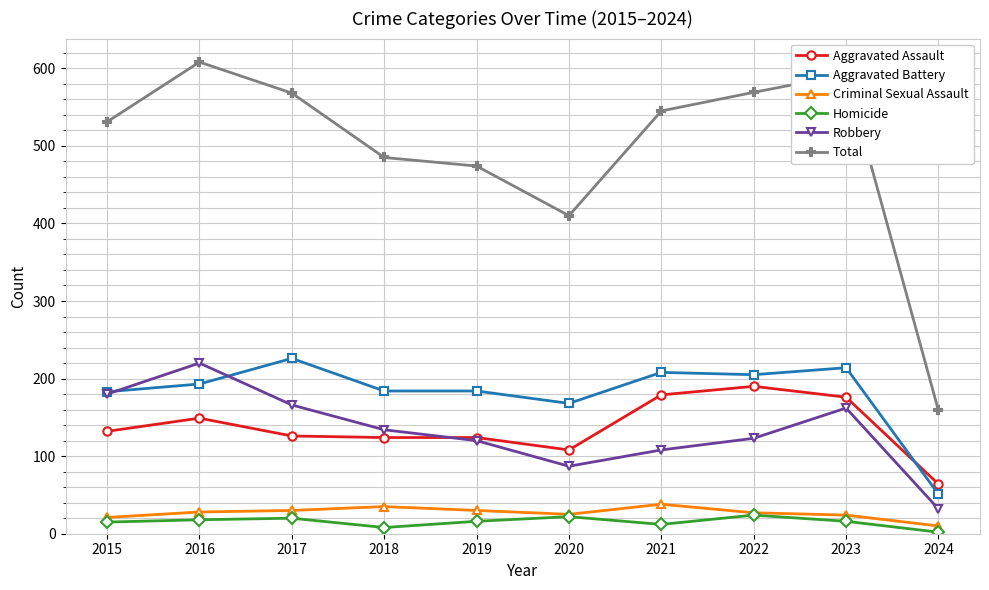

Which label corresponds to the smallest value in the chart?

2024